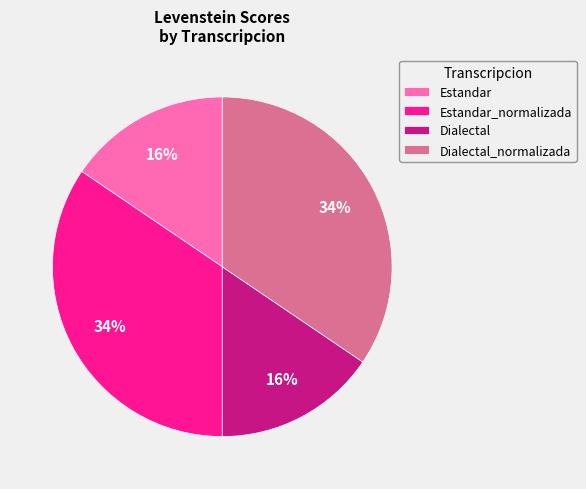

Does Dialectal account for over 50% of the chart?

No